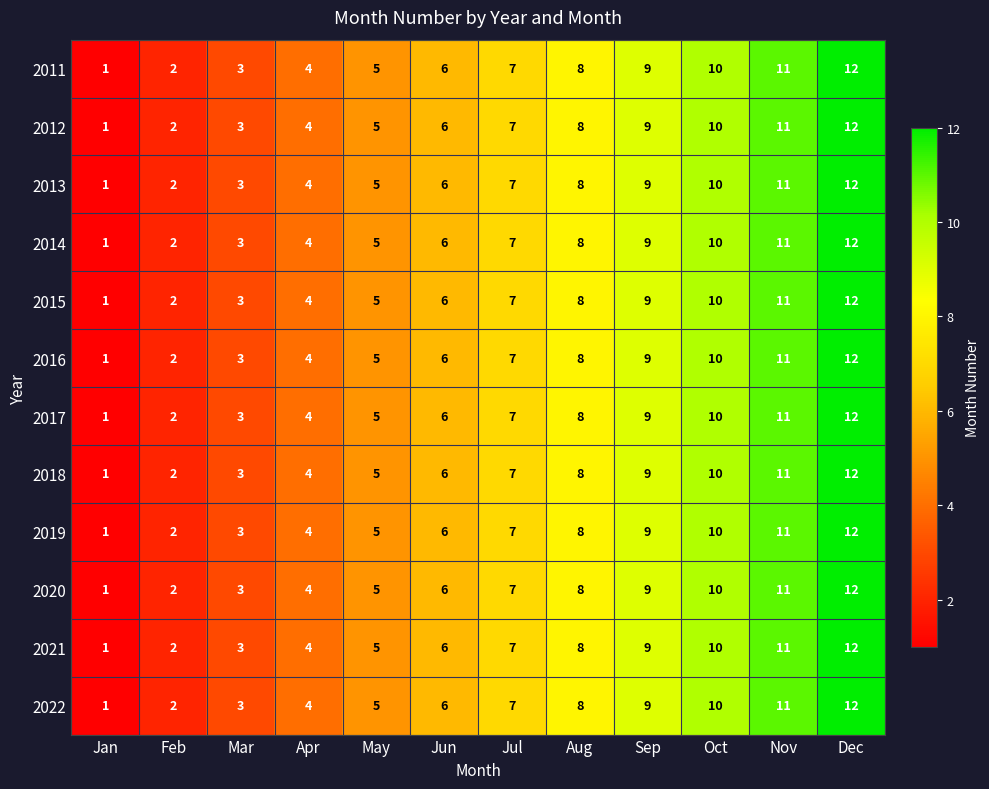

At which label does 2015 reach its peak?

Dec